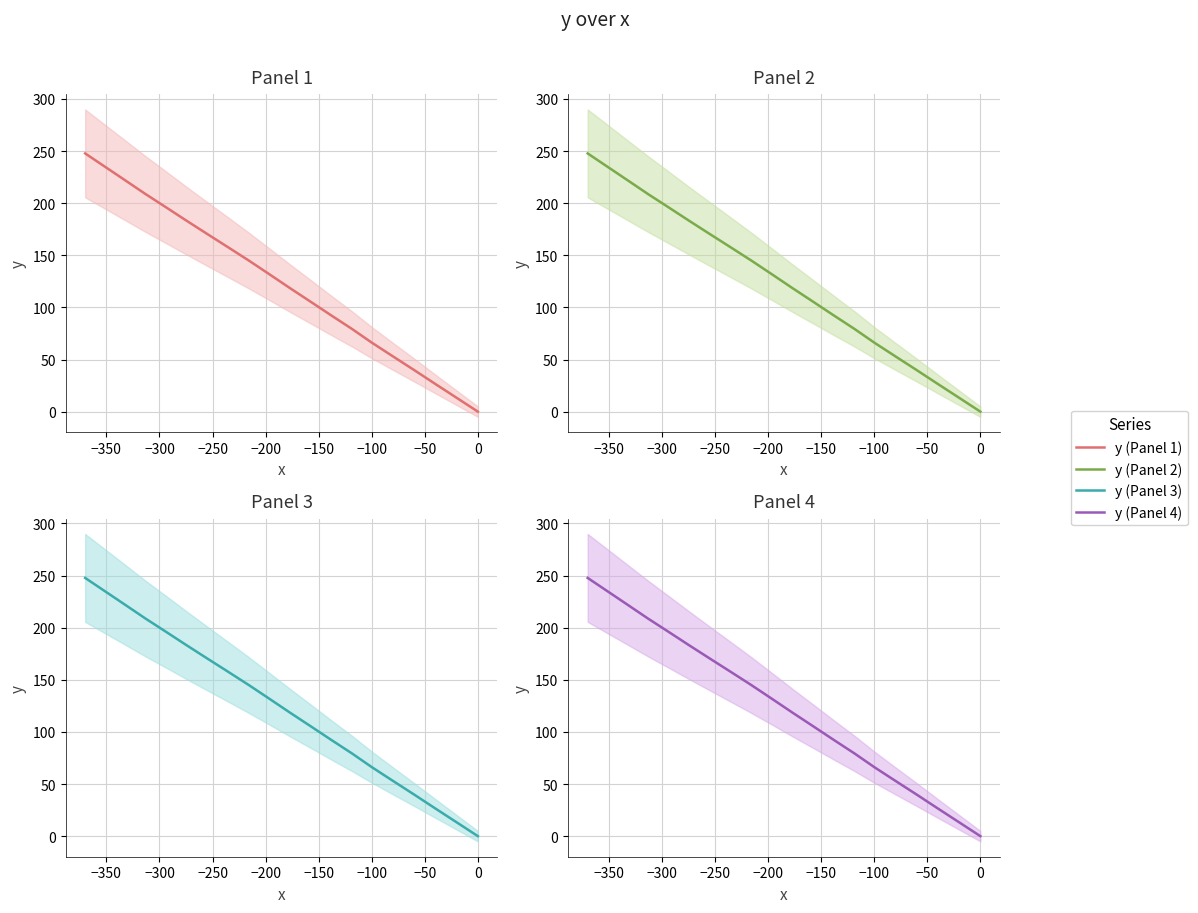

What is the label of the 18th point from the right?

−300